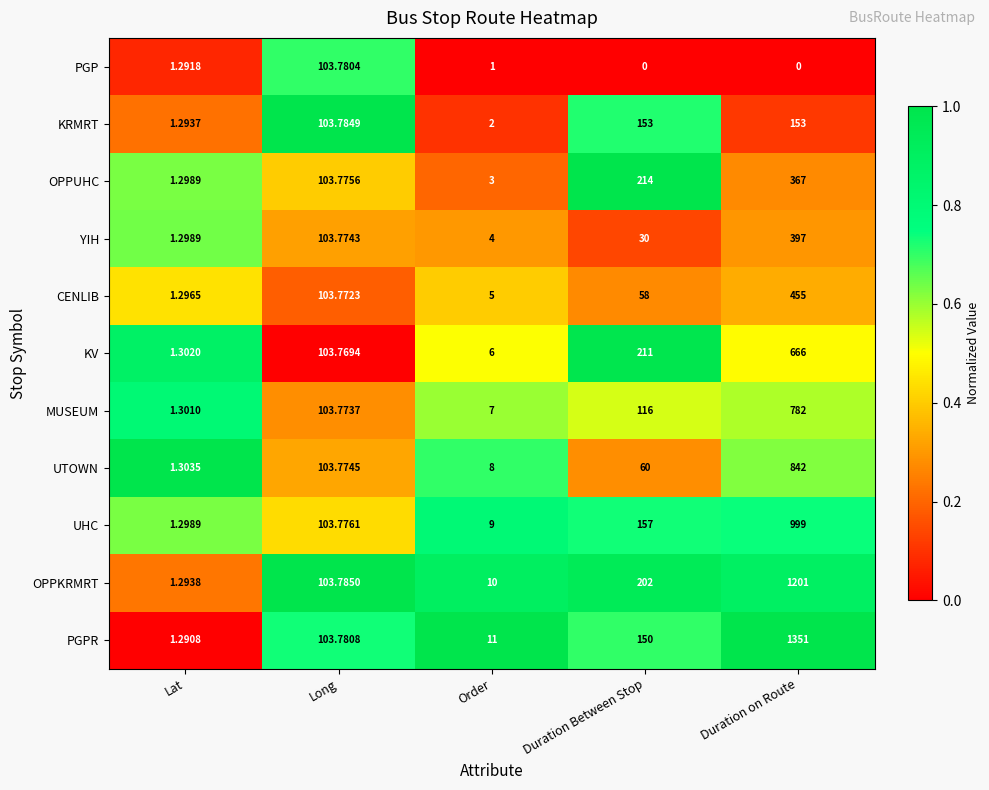

Which category has the highest value across all series?

Duration on Route